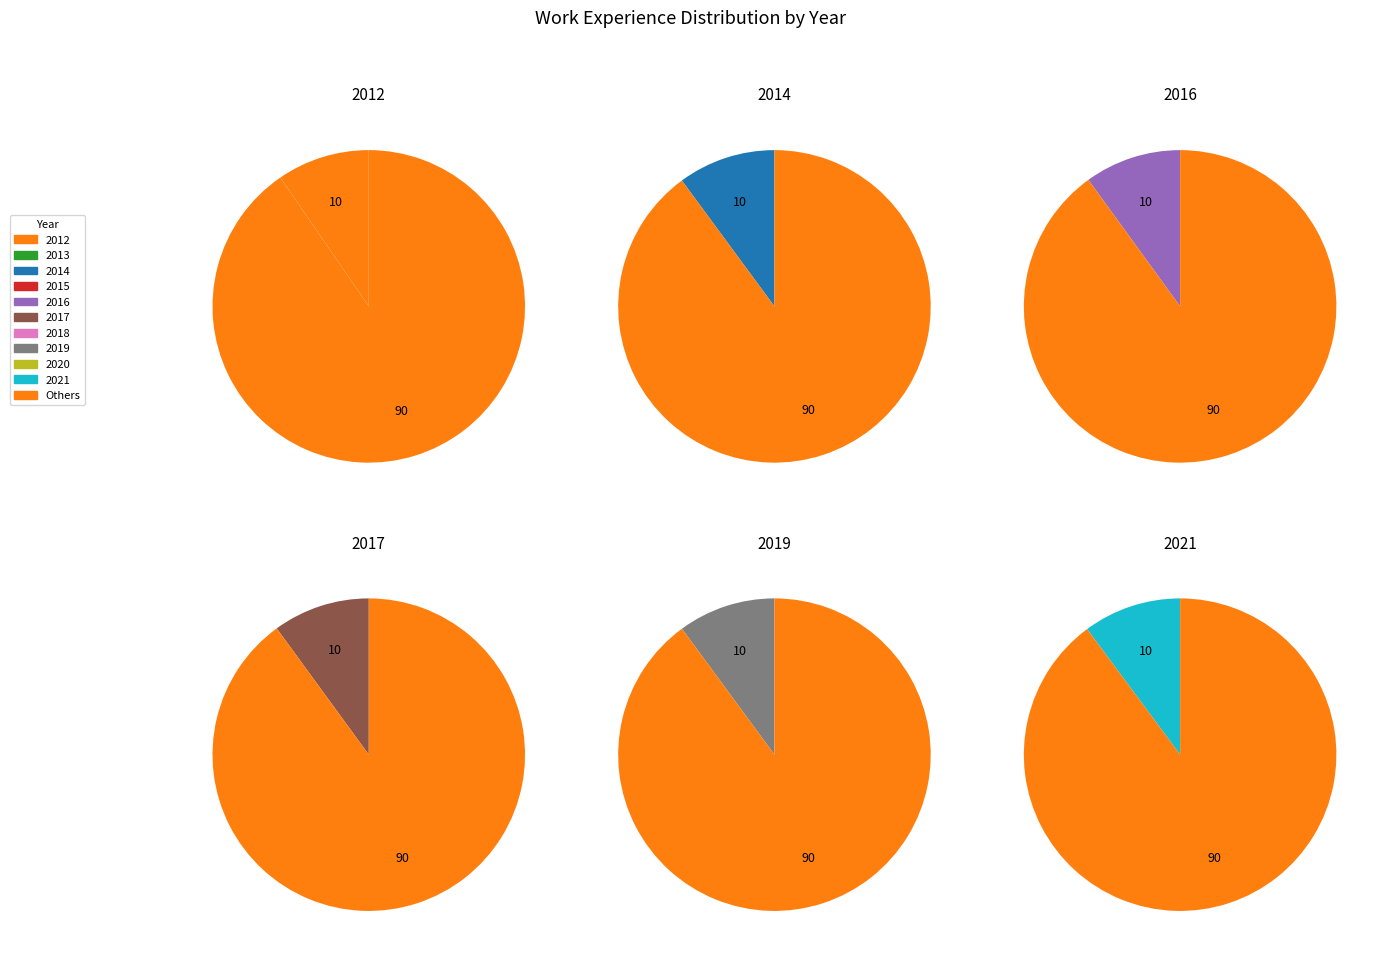

Between 2021 and 2018, which is larger?

2021